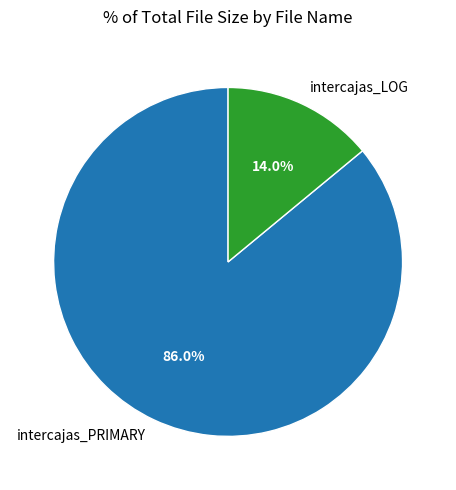

To the nearest percent, what is the combined percentage of intercajas_LOG and intercajas_PRIMARY?

100%